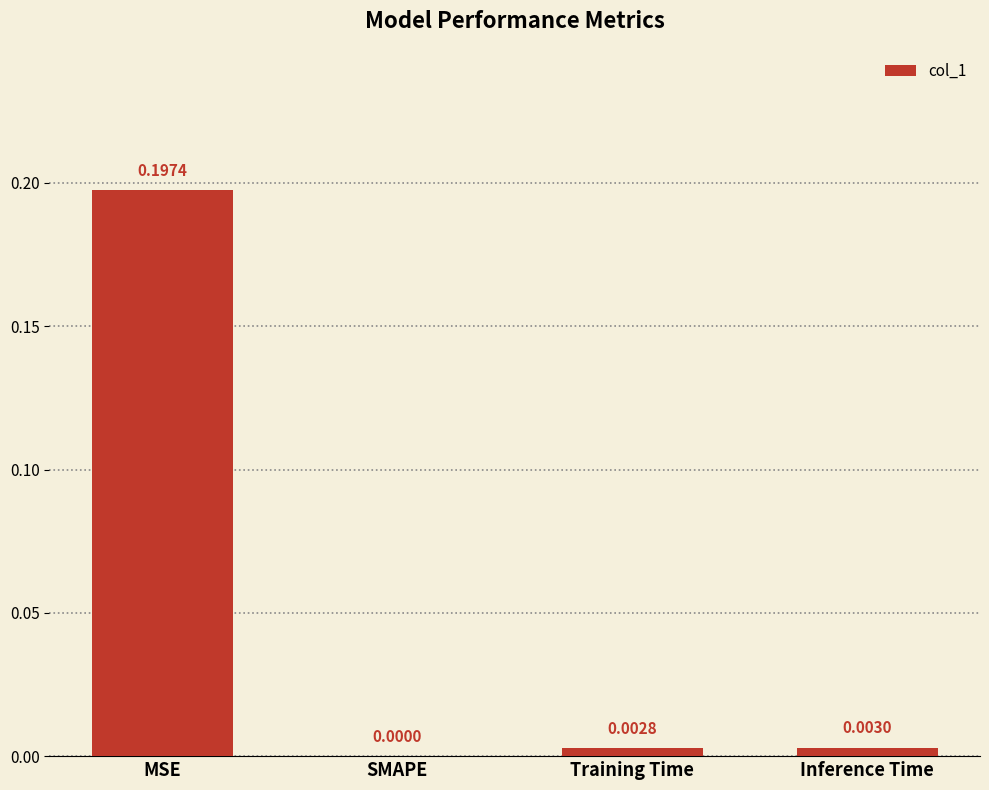

Which has a higher value, SMAPE or Inference Time?

Inference Time